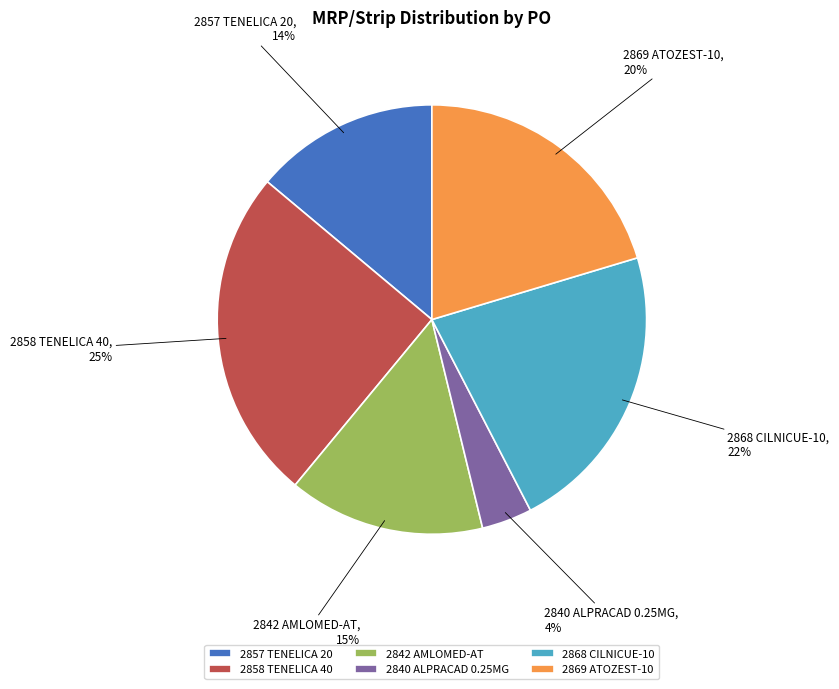

The 2840 ALPRACAD 0.25MG slice represents 4% of the pie. True or false?

True